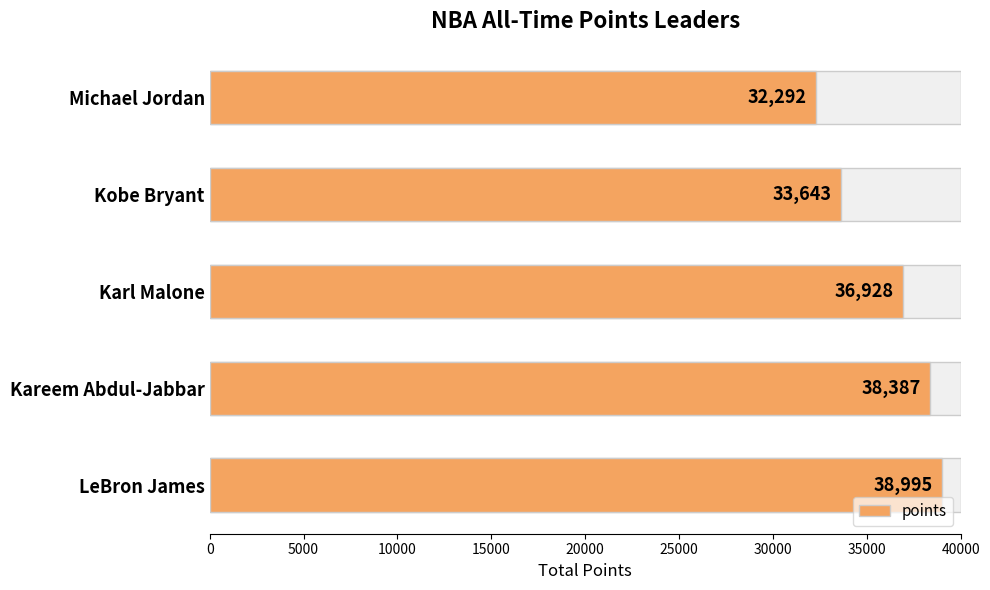

Read the value at LeBron James, to the nearest 10.

39000